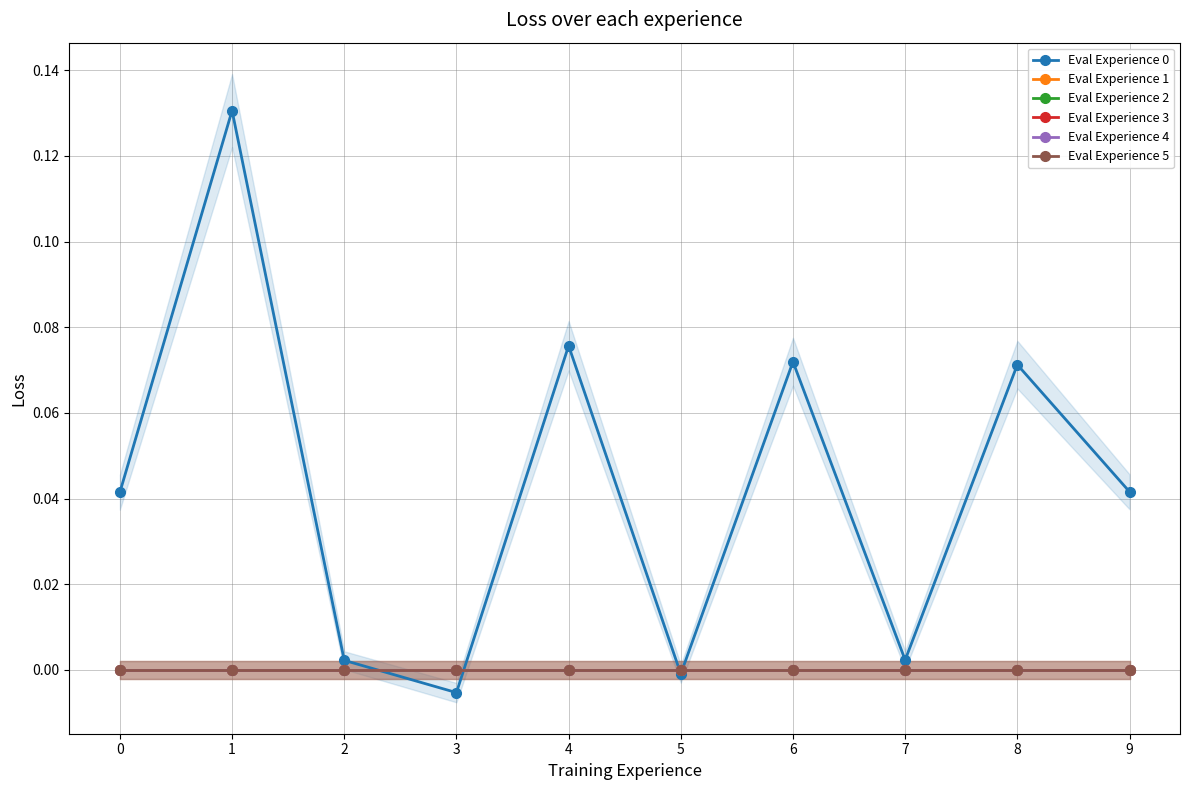

The value of Eval Experience 3 at 7 is 0.0. True or false?

True